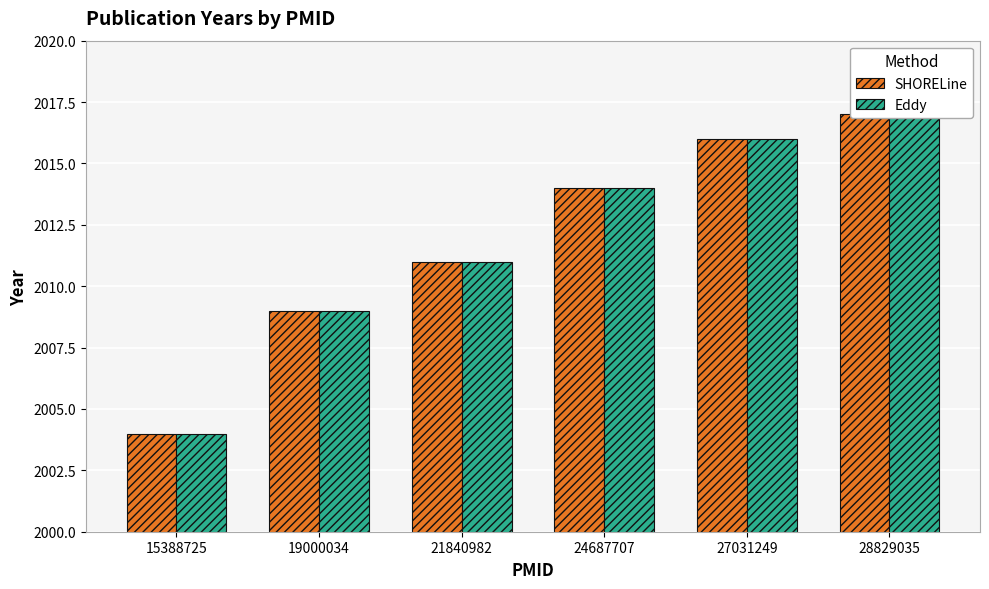

How many values in the SHORELine series exceed 2014?

2